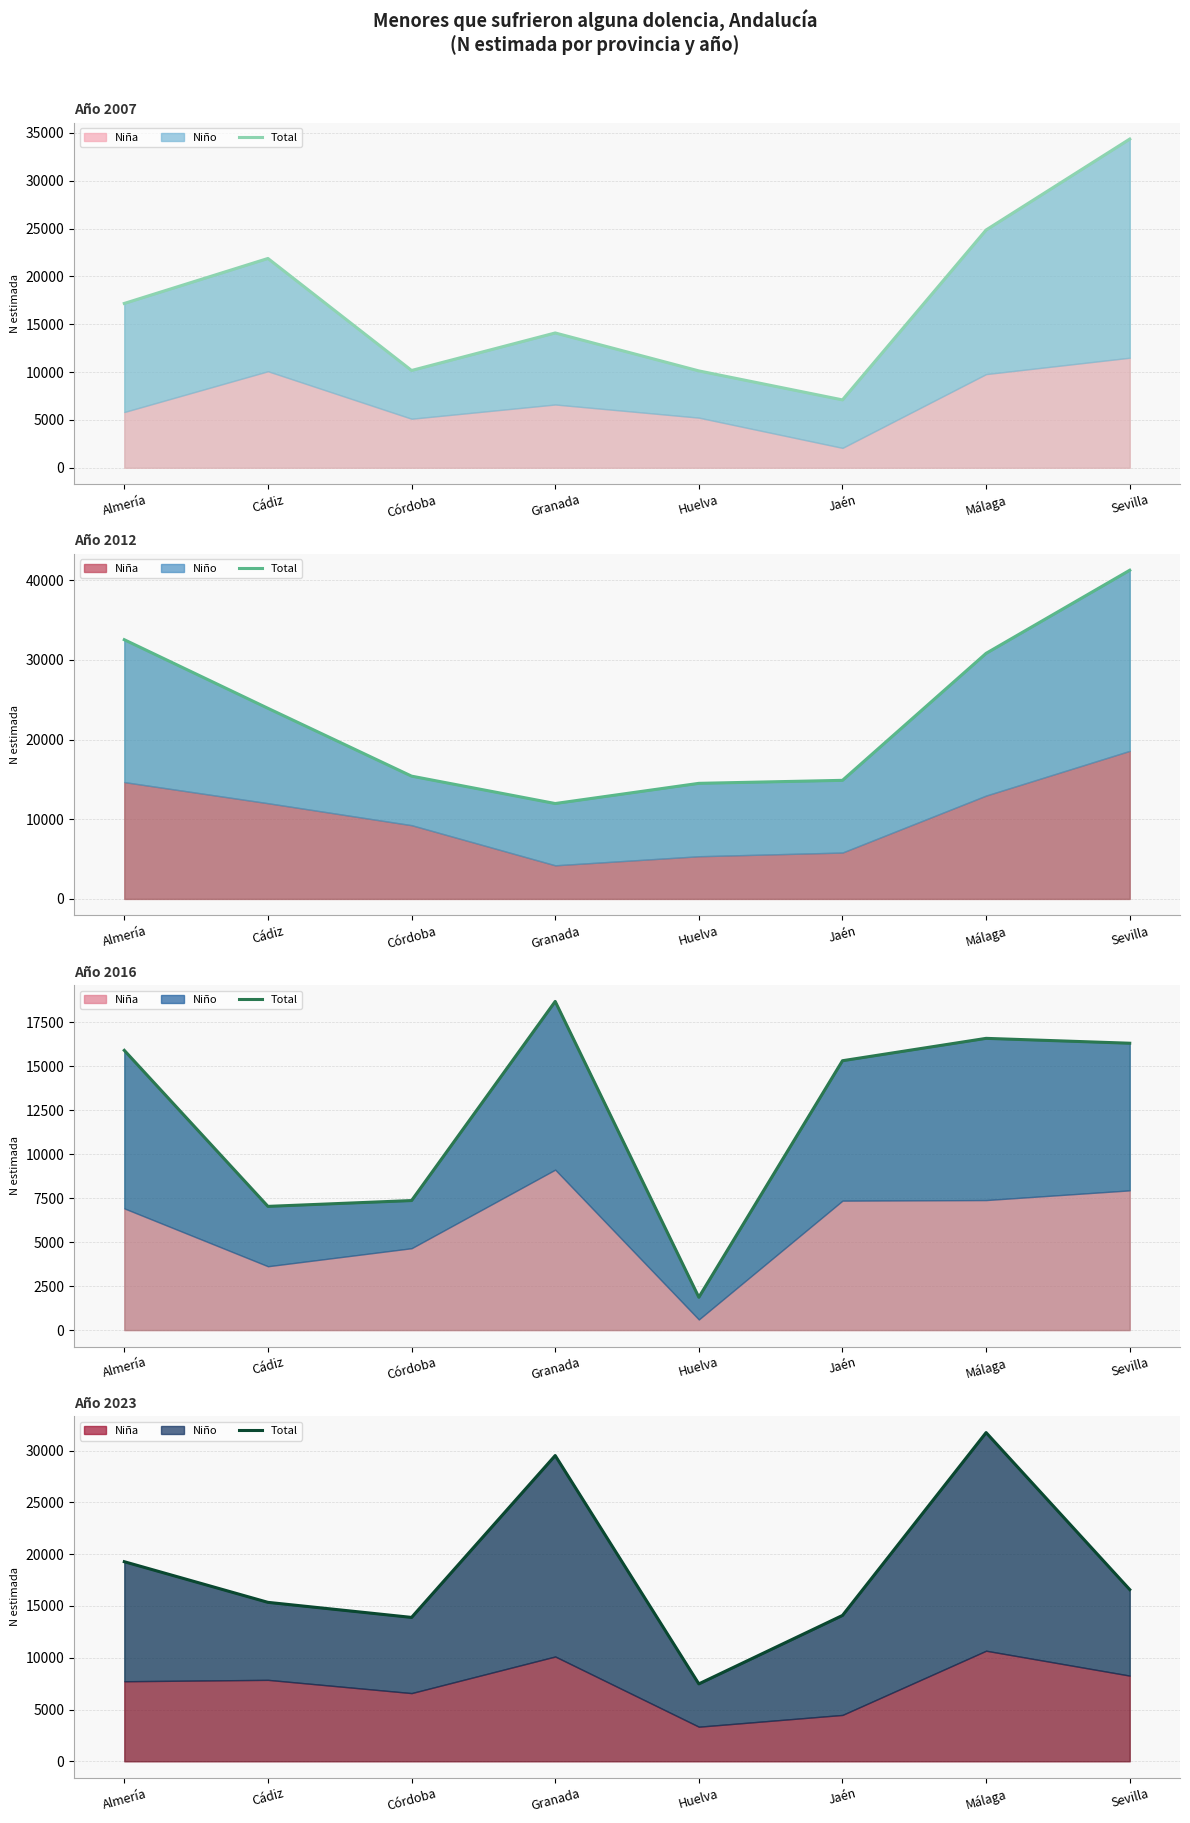

Rank the categories by value from highest to lowest.

Málaga, Granada, Almería, Sevilla, Cádiz, Jaén, Córdoba, Huelva